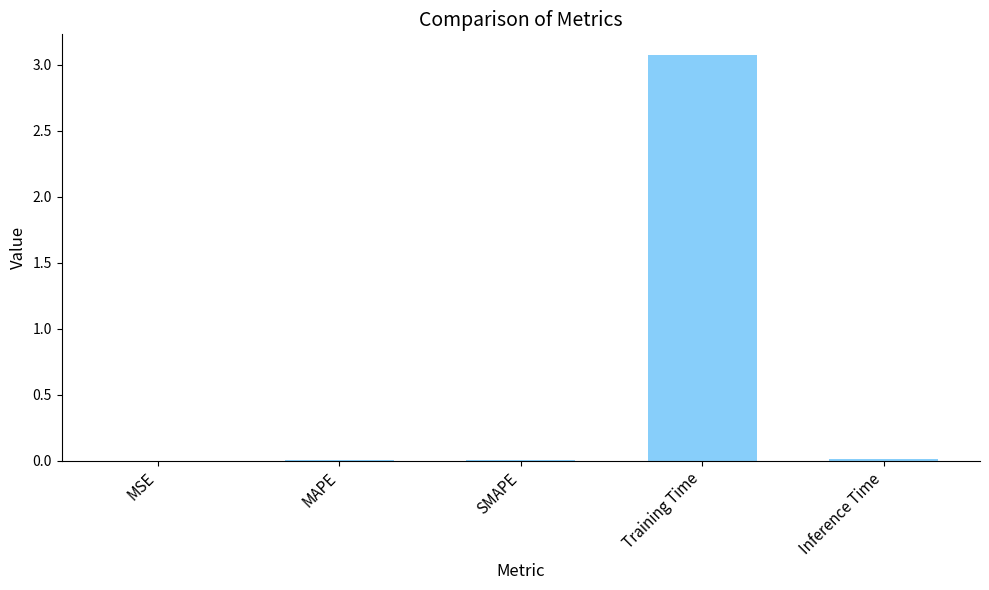

True or false: the data shows 0.0 at Inference Time.

True